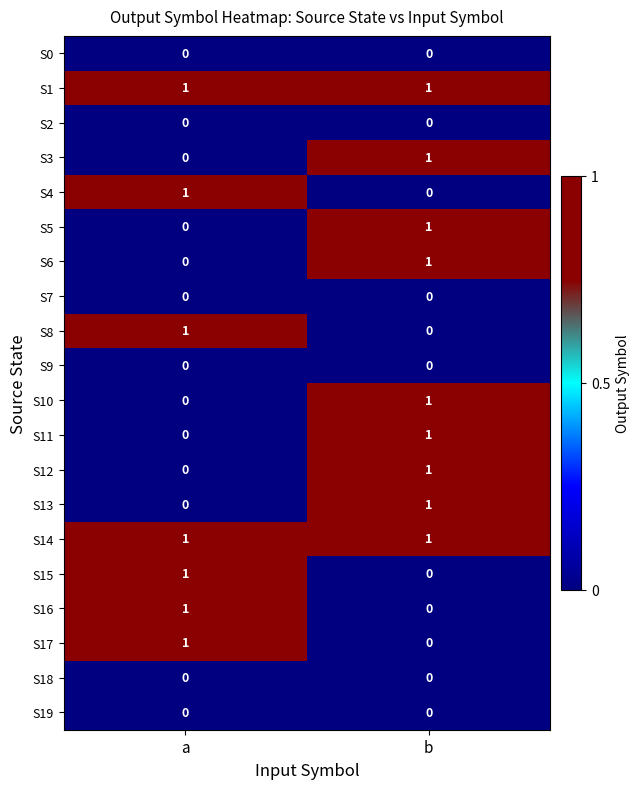

What is the total value across all series at a?

7